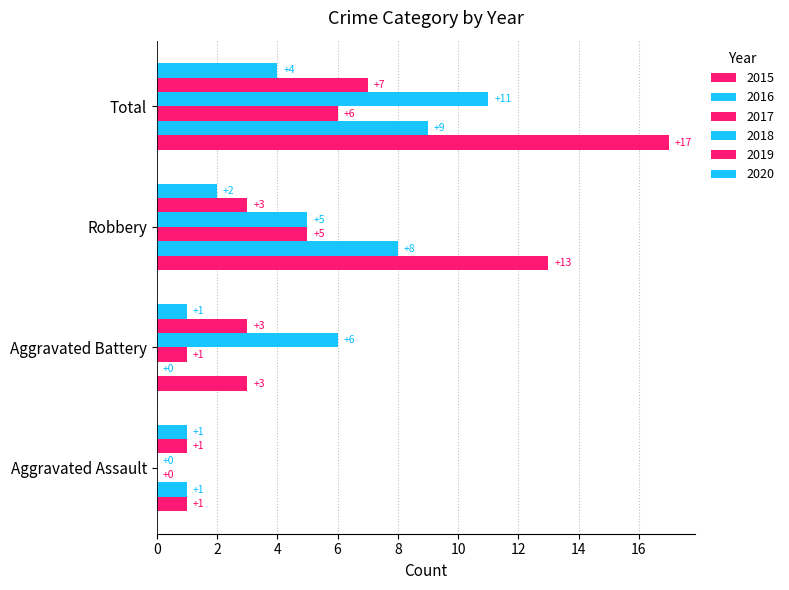

At which label is 2017 closest to 3?

Aggravated Battery